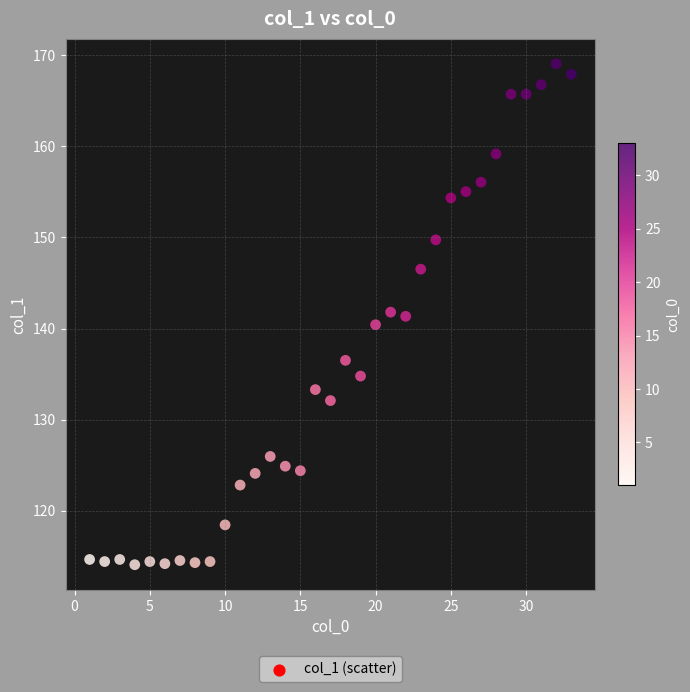

What is the range of Y values (max minus min)?

55.0